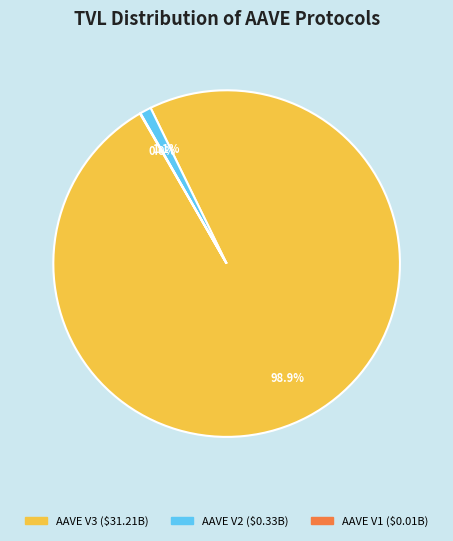

How much of the chart is everything except AAVE V3?

1.1%